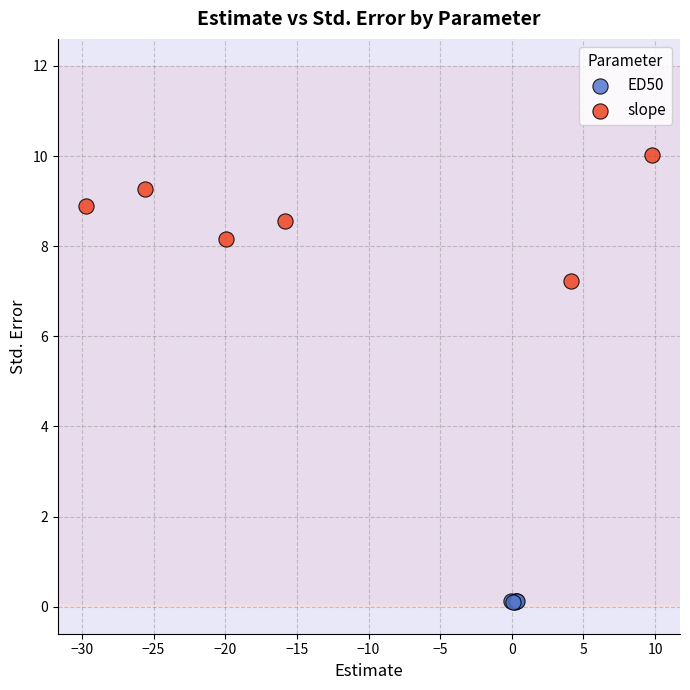

Which series contains the lowest Y value?

ED50